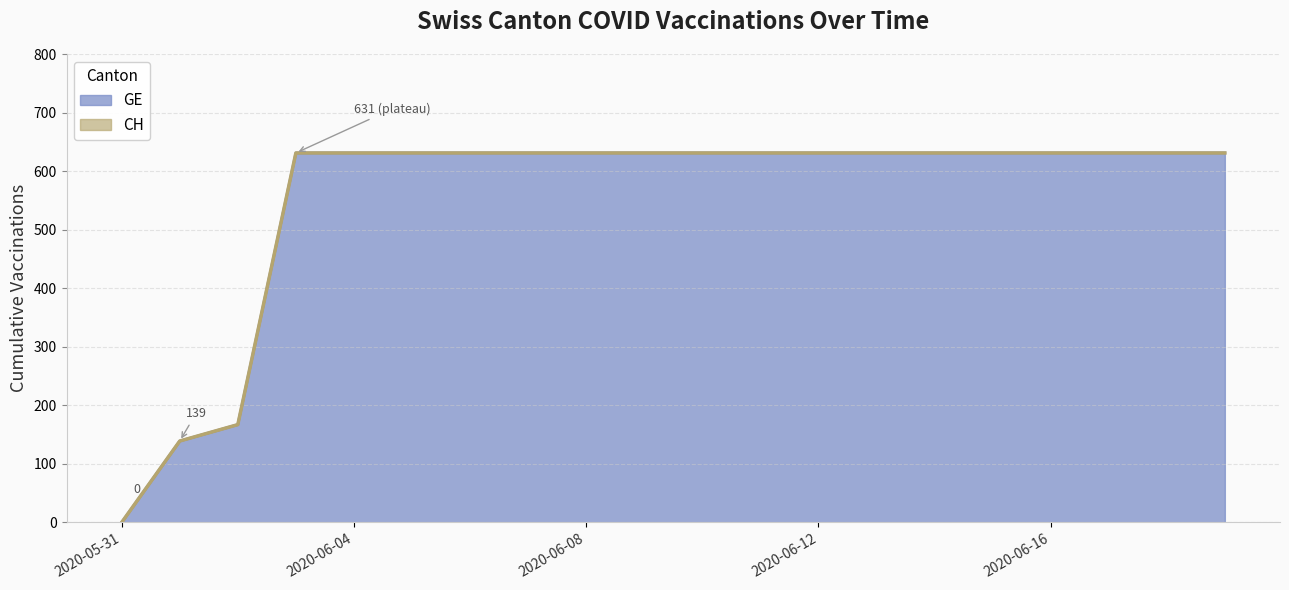

Which series has the largest total across all categories?

GE